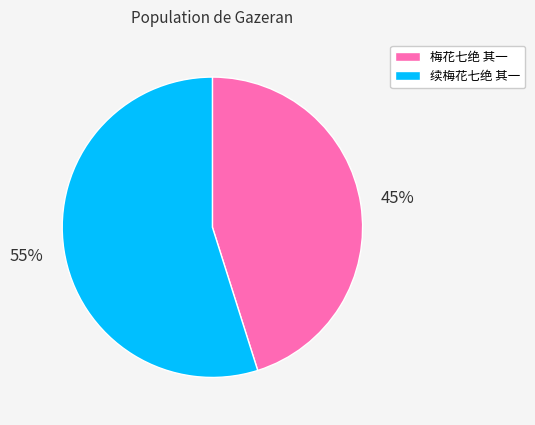

Combined, do 续梅花七绝 其一 and 梅花七绝 其一 account for over 50%?

Yes